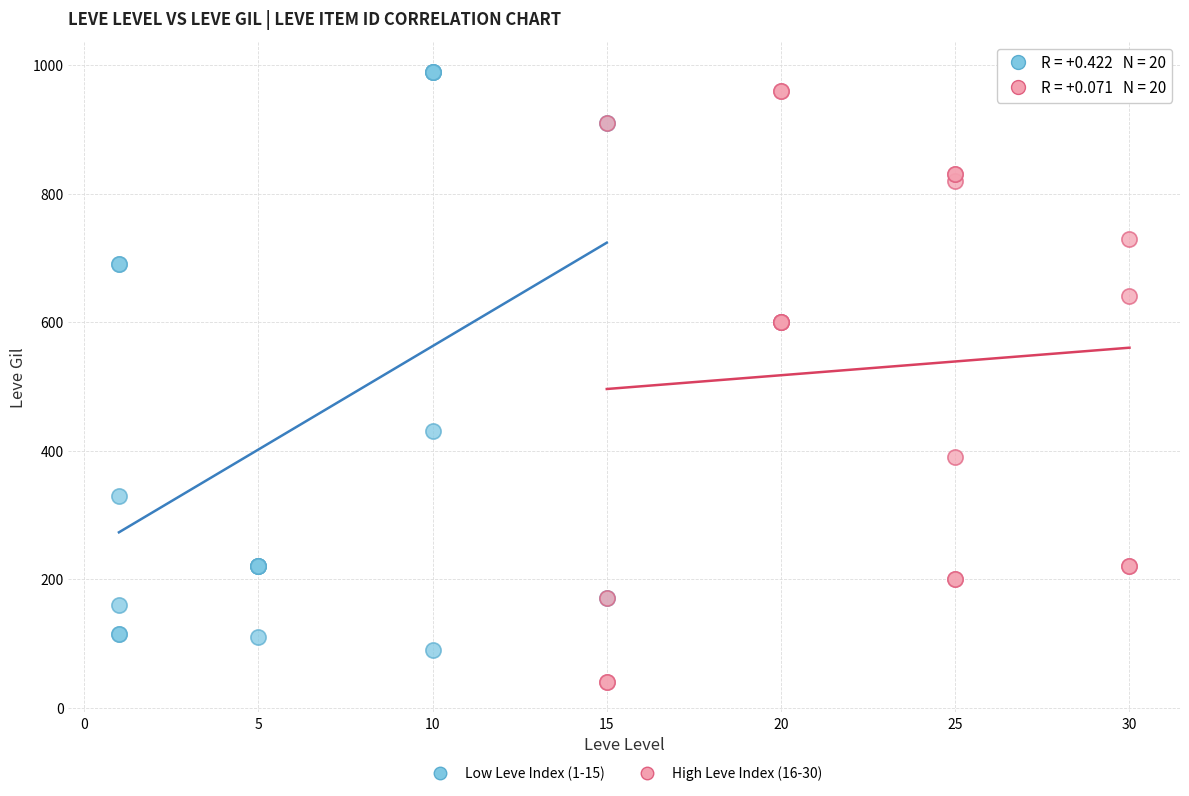

Which series contains the highest Y value?

Low Leve Index (1-15)